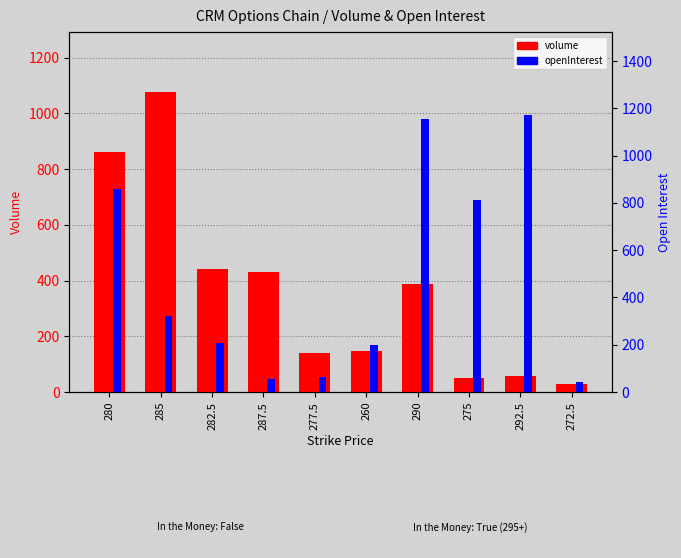

What is the total value across all series at 260?

344